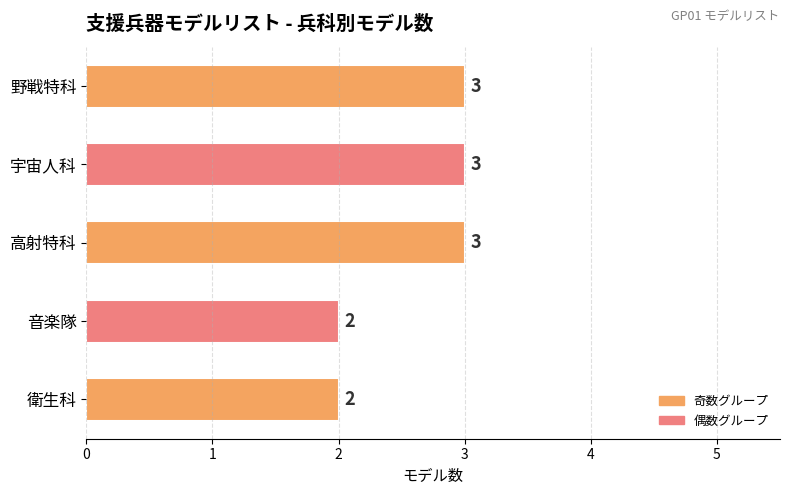

Reading top to bottom, list all the values displayed in this chart.

3	3	3	2	2